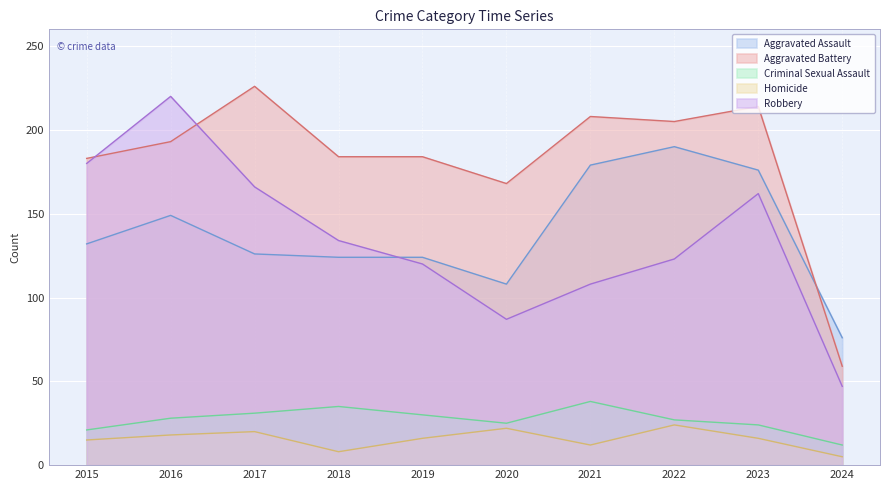

Between 2019 and 2022, which is larger?

2022